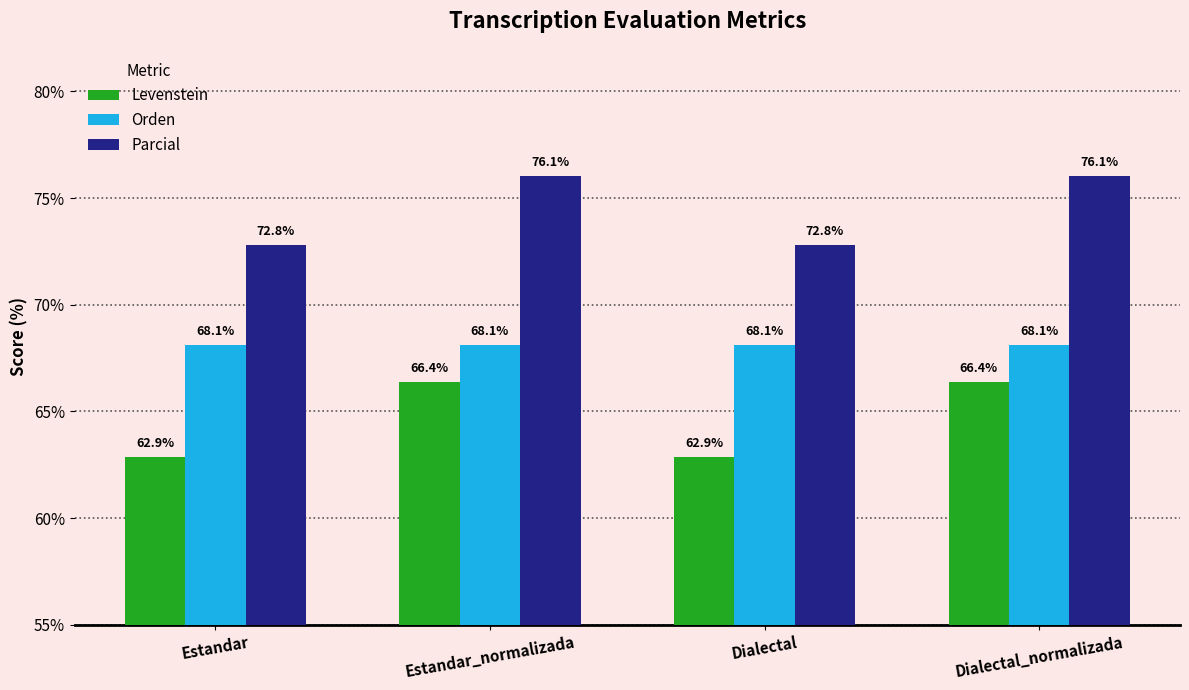

What is the average value of the Orden series?

68.1